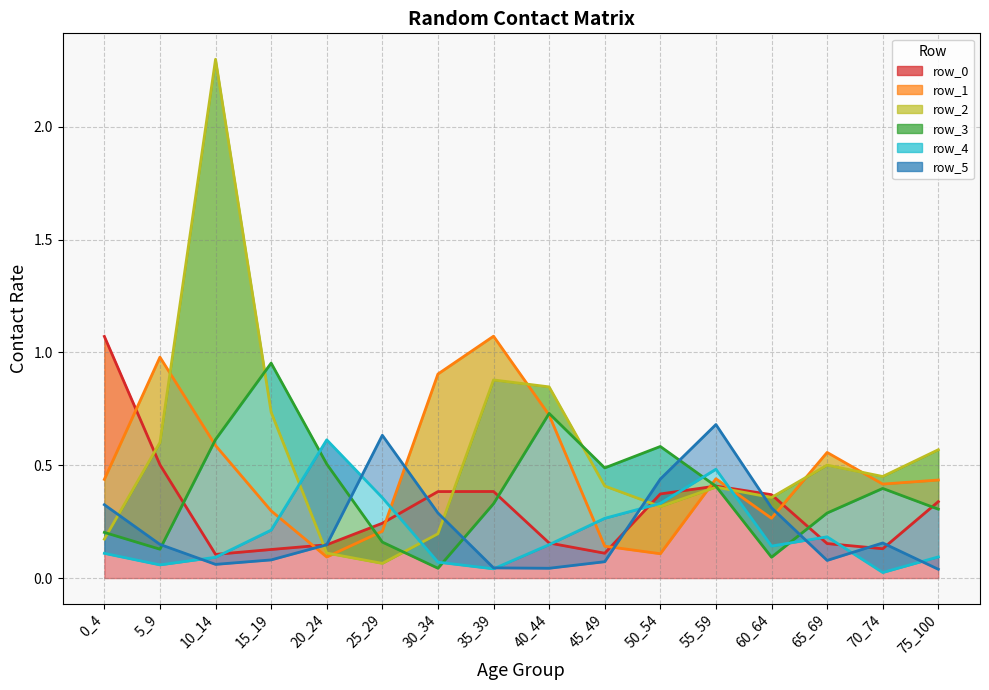

How many lines are shown in the chart?

6